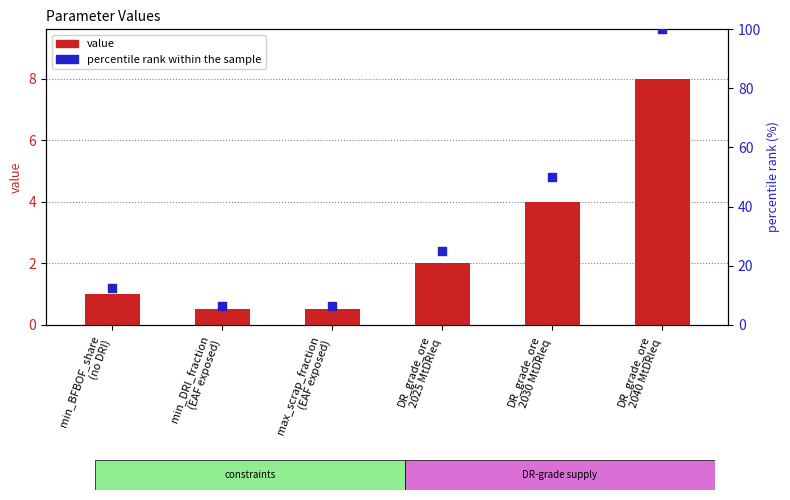

What is the total value across all series at DR_grade_ore
2025 MtDRIeq?

27.0